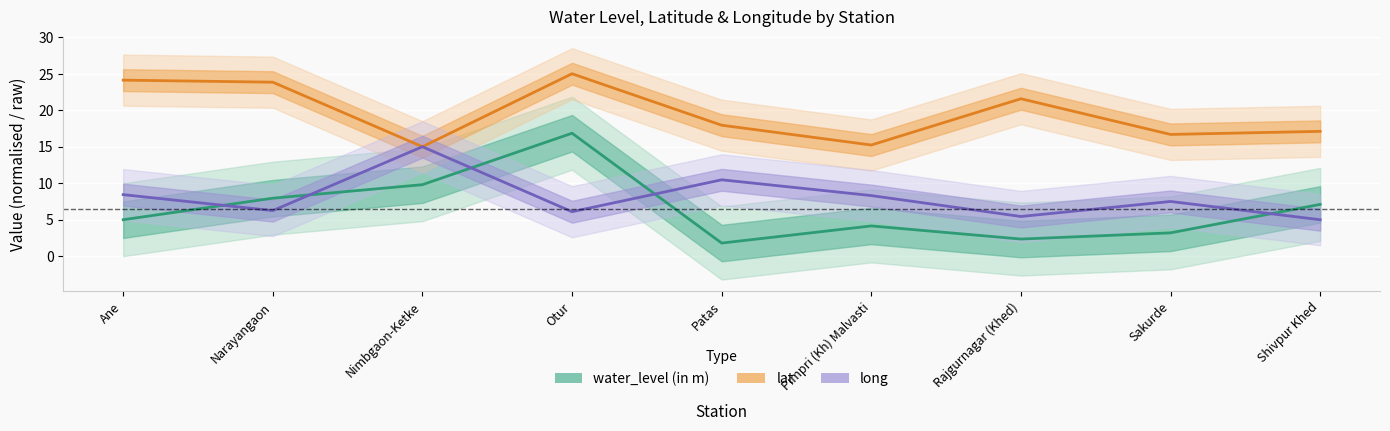

At how many categories does at least one series exceed 20?

4